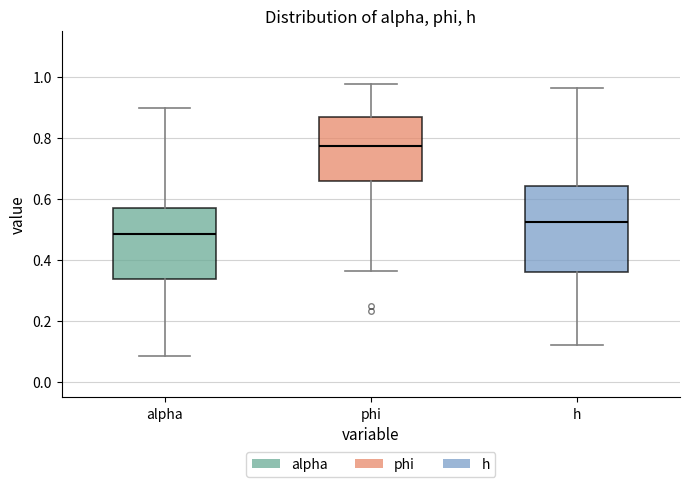

Which box is the tallest, from its lower edge to its upper edge?

h